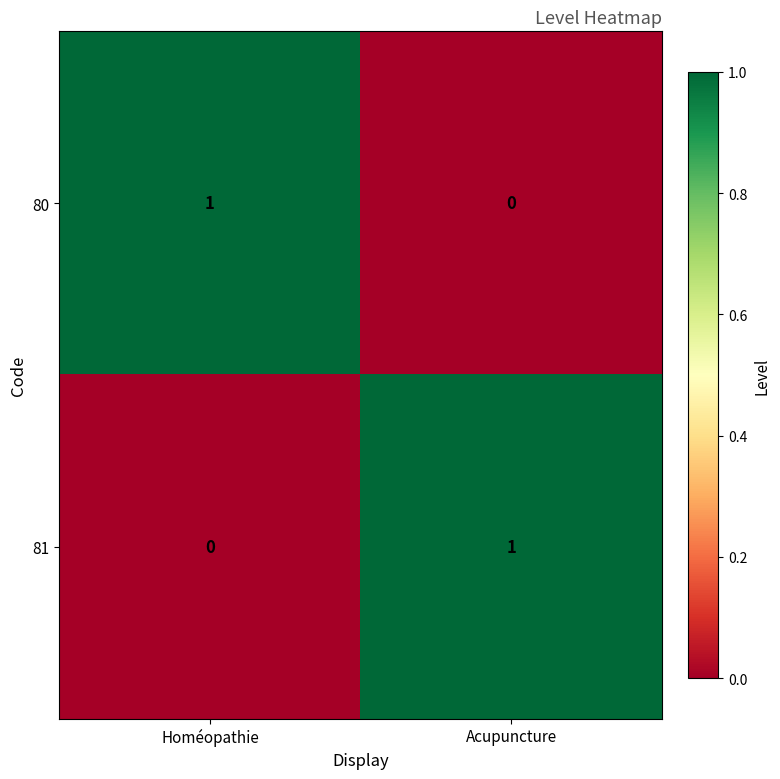

True or false: 81 has a value of 1 at Acupuncture.

True